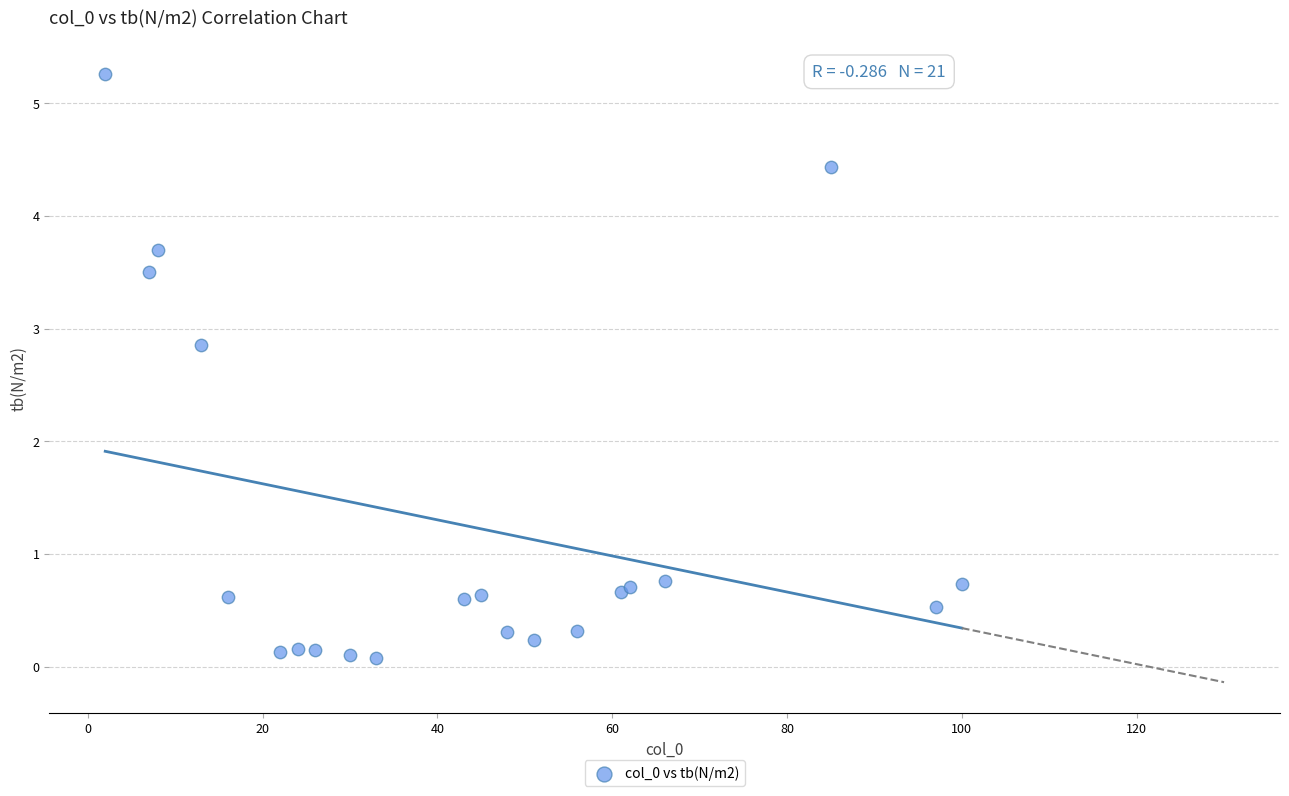

What Y value in the scatter plot is closest to 2?

2.9